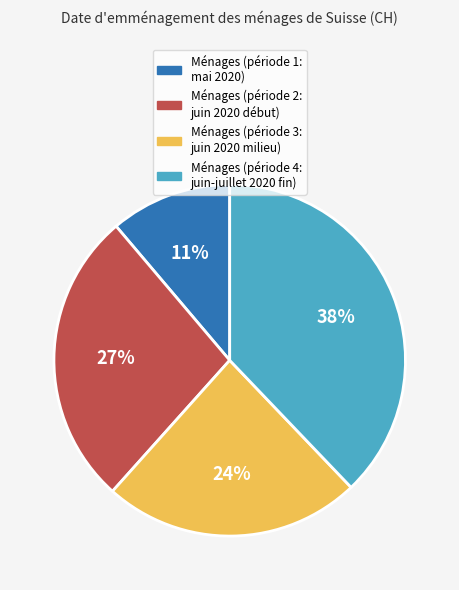

Is there any slice that represents more than half of the pie?

No